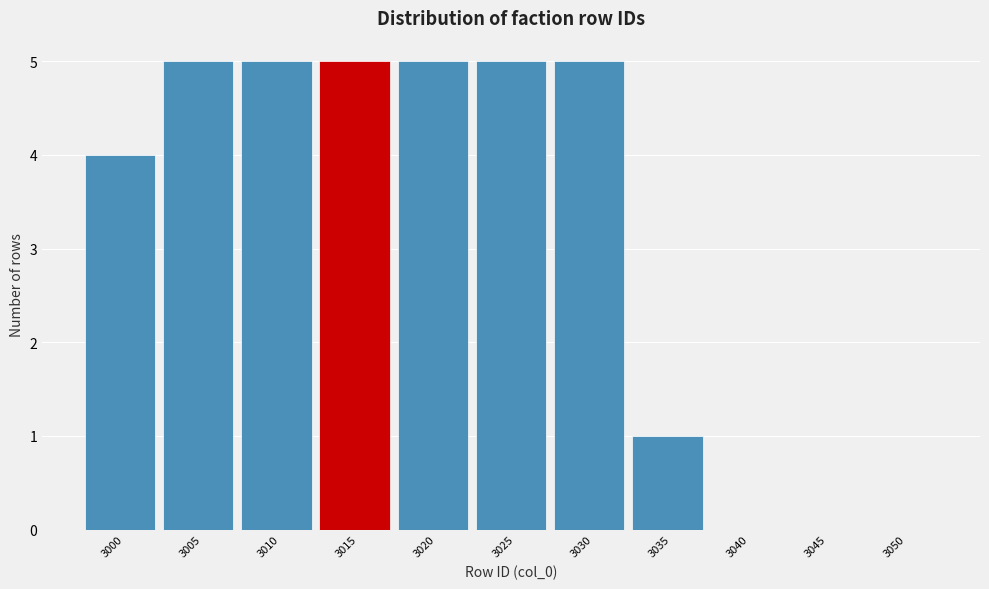

Reading left to right, transcribe all the data shown in this chart.

3000=4	3005=5	3010=5	3015=5	3020=5	3025=5	3030=5	3035=1	3040=0	3045=0	3050=0